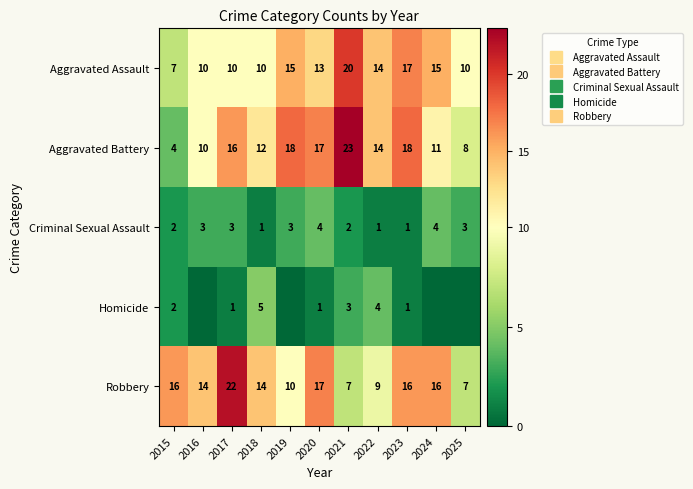

How many data points in Criminal Sexual Assault are above 3?

2